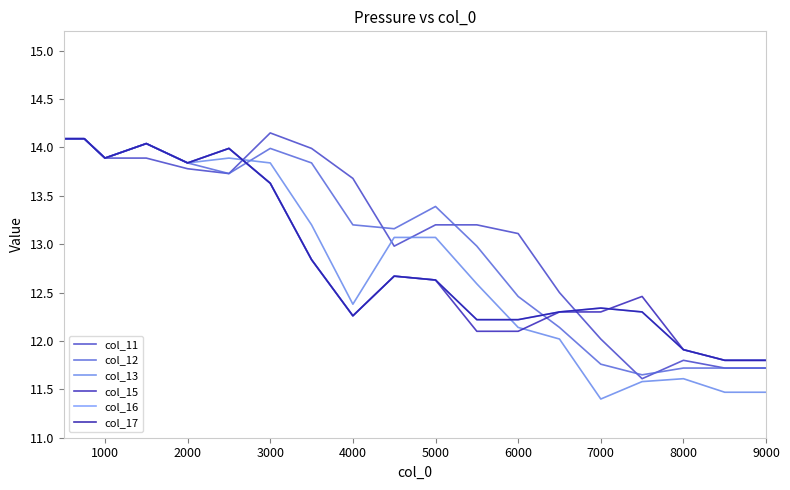

Is this an area chart (filled region under the line)?

No